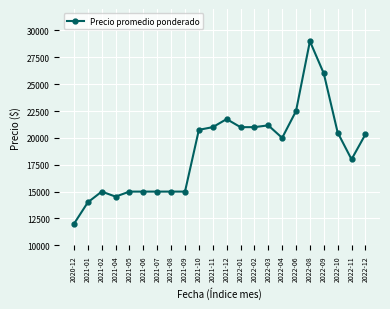

What is the ratio of the value at 2022-12 to the value at 2022-03?

1.0